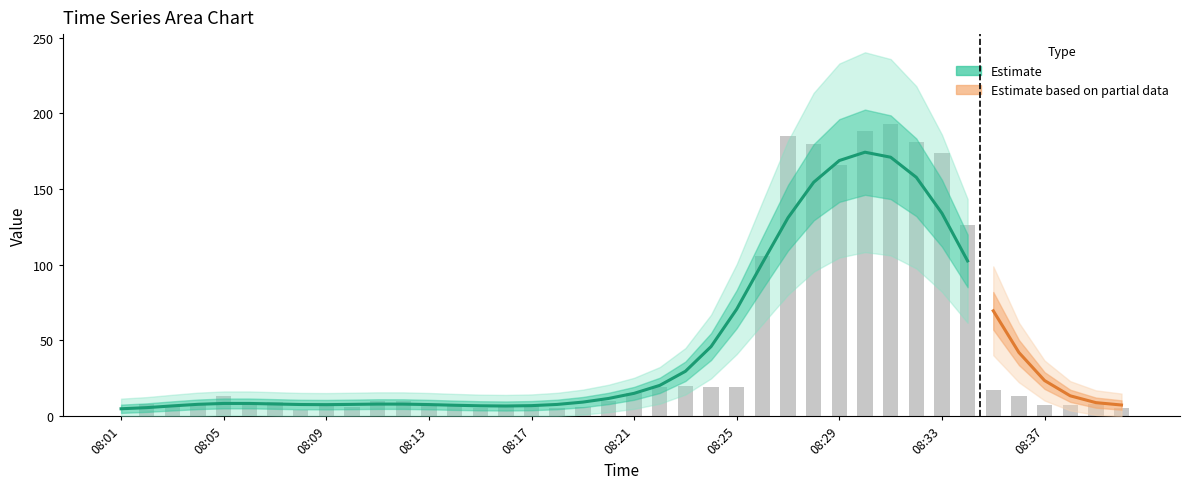

How many positive values are there?

39